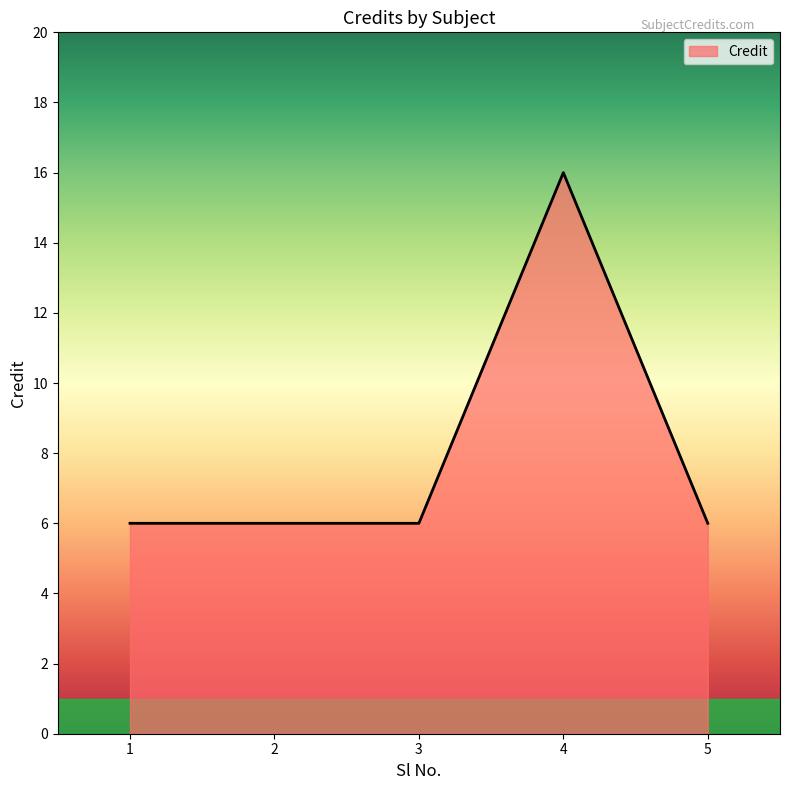

The chart shows a value of 29 at 4. True or false?

False